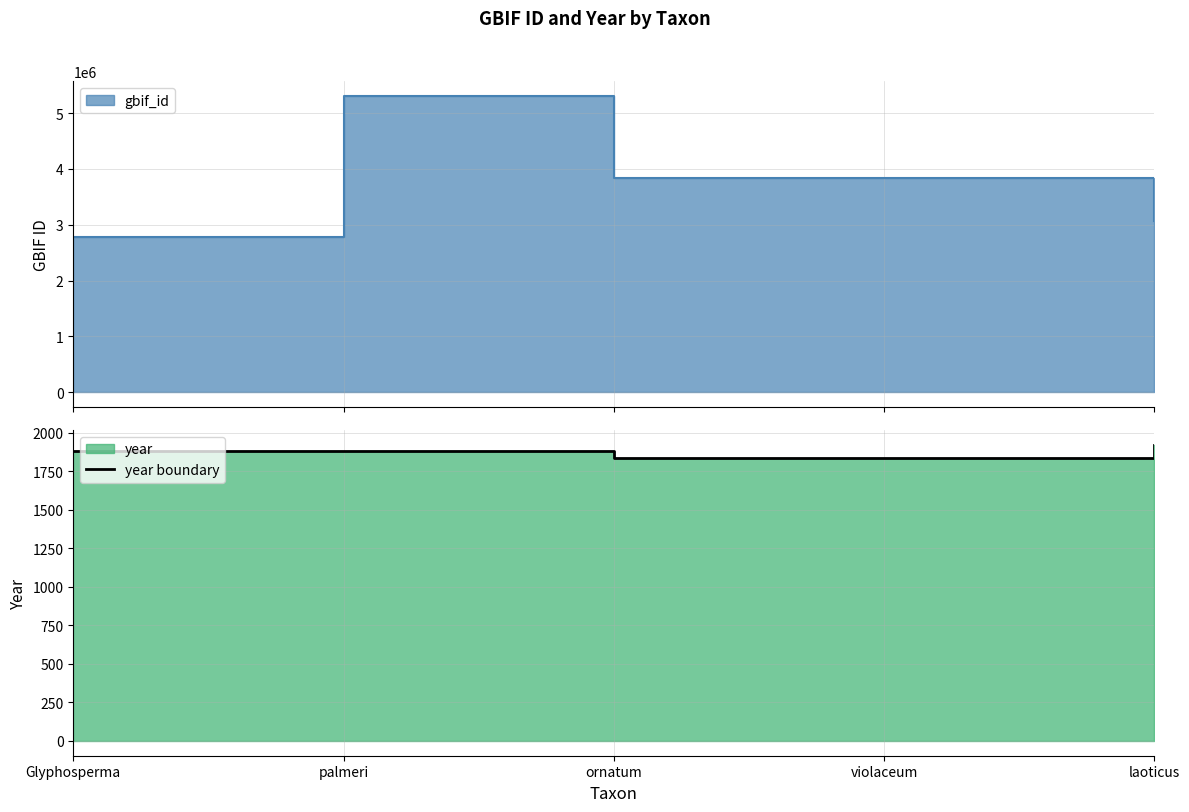

List the labels in order of value, smallest first.

ornatum, violaceum, Glyphosperma, palmeri, laoticus